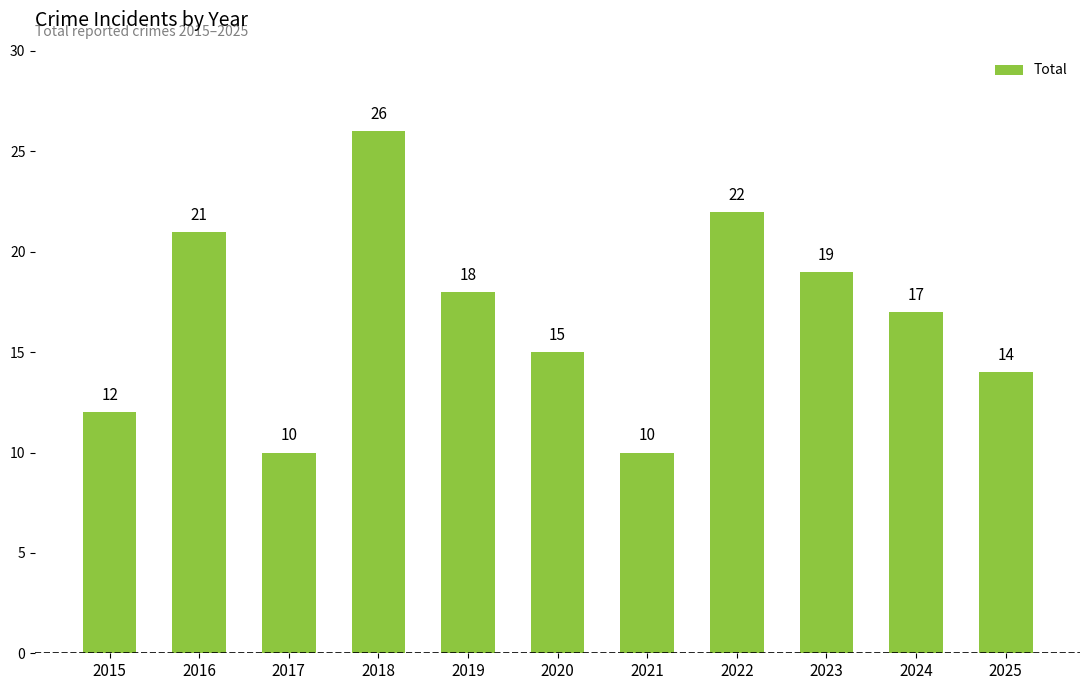

What value does the data have at 2023?

19